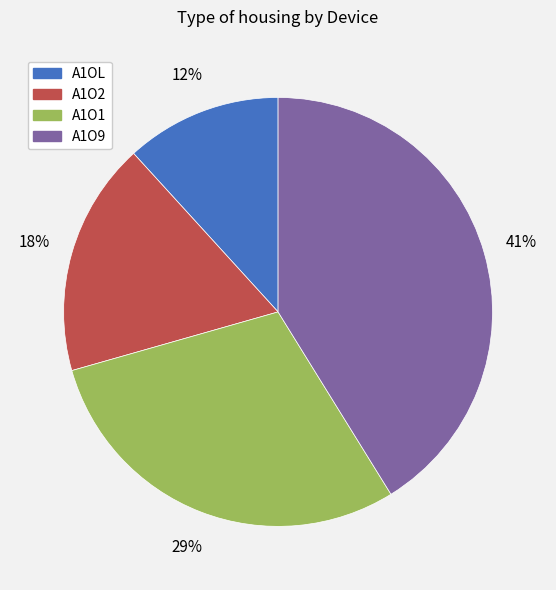

Does any single category account for the majority?

No